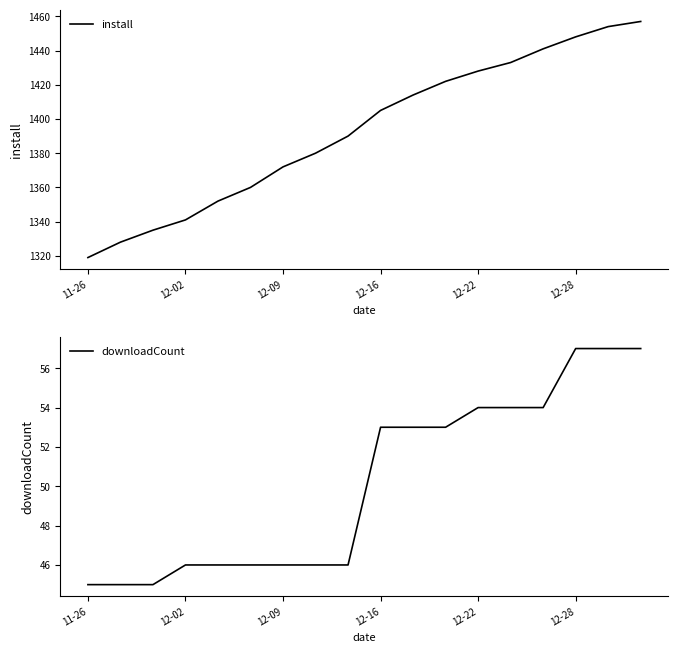

The install series shows 2191 at 12-09. True or false?

False